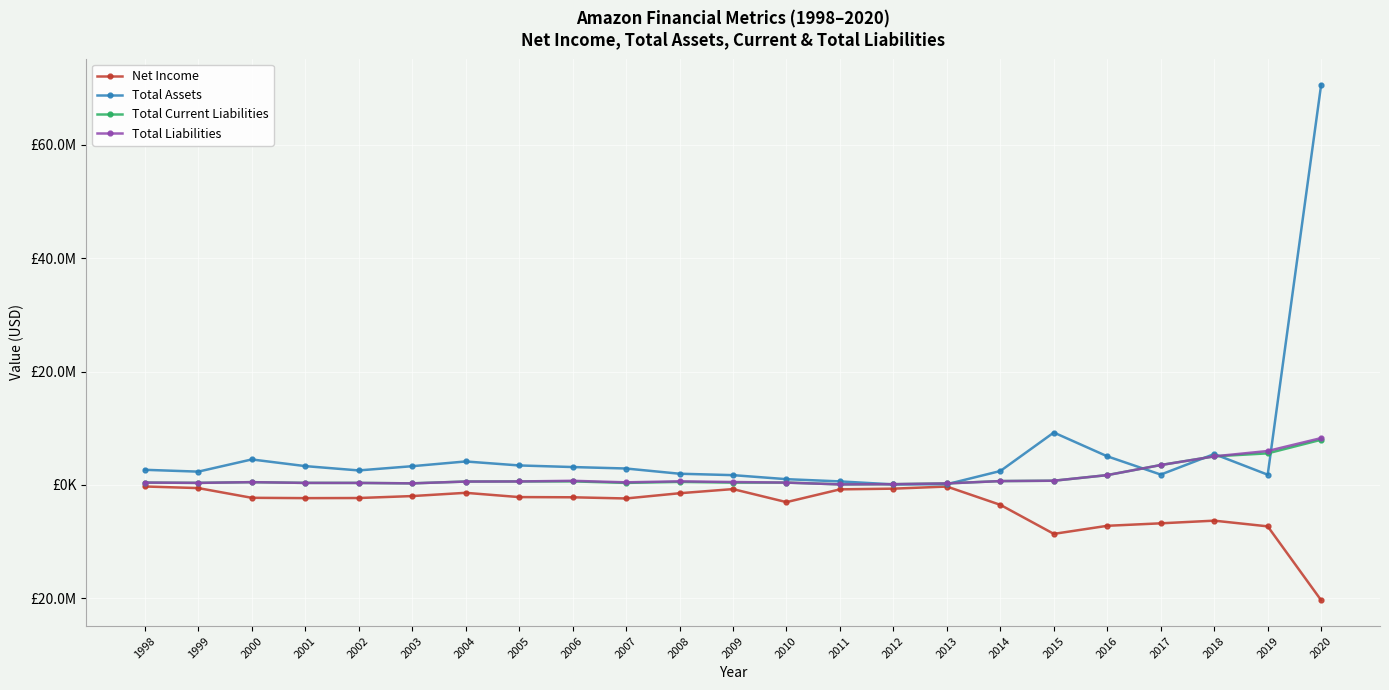

Is this an area chart (filled region under the line)?

No